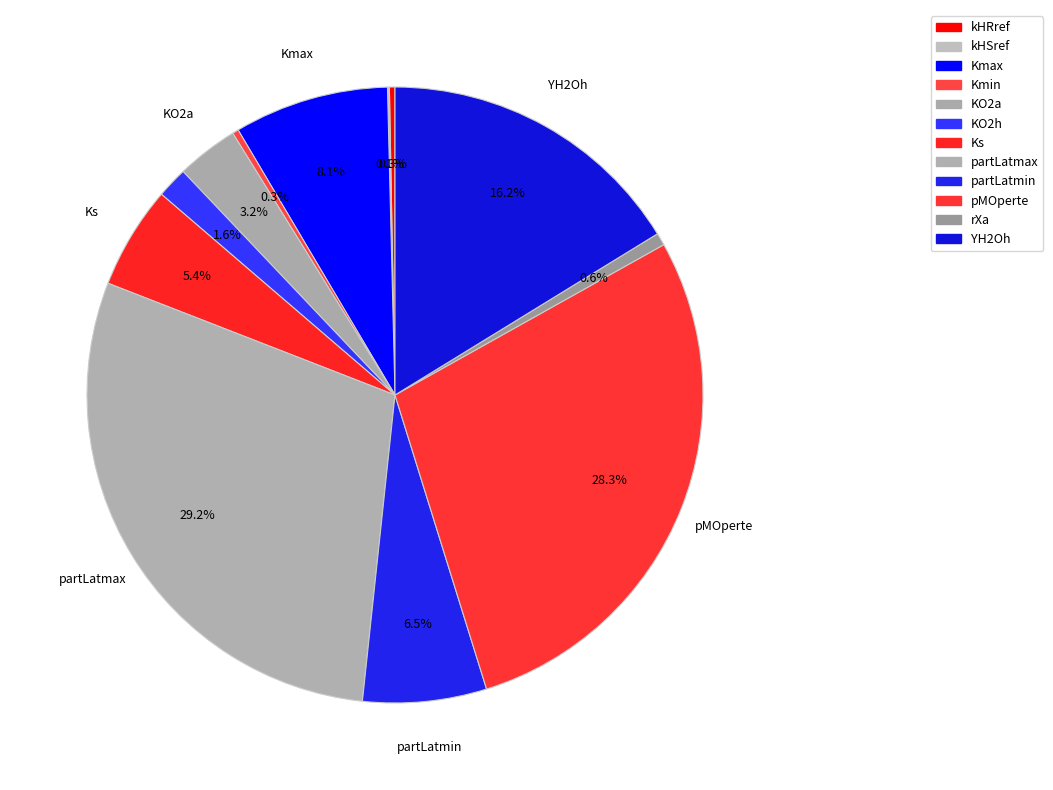

Which slice is the largest?

partLatmax